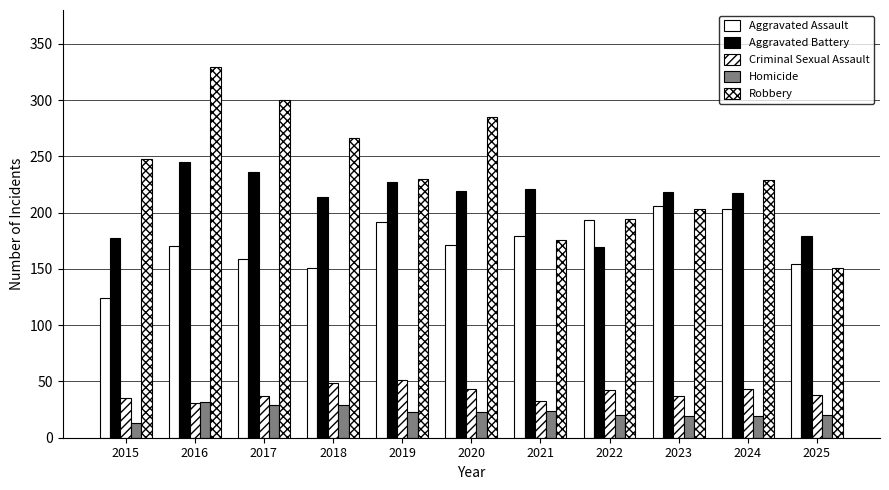

How many series are shown in this chart?

5